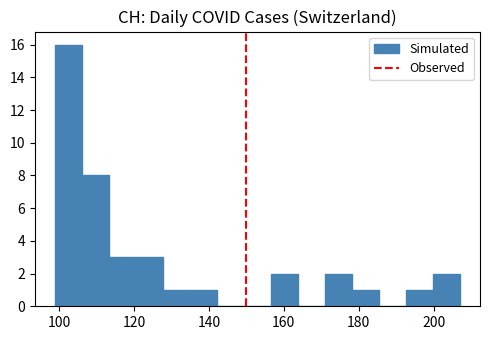

Read against the x-axis, roughly where is the centre of the tallest bar?

102